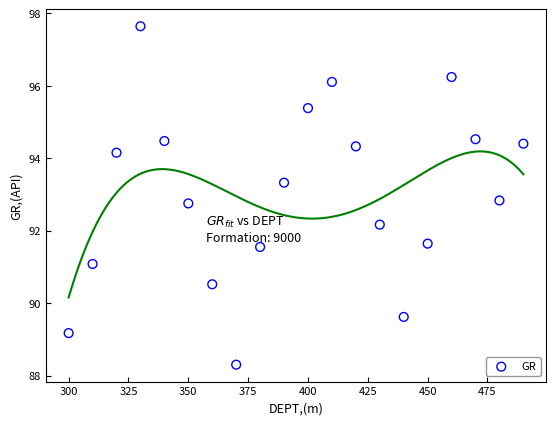

What is the range of X values (max minus min)?

190.0